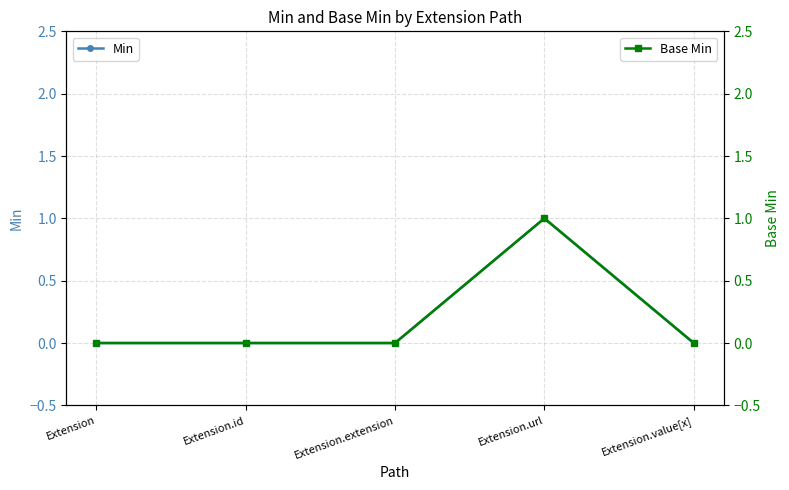

How many values in Min are above zero?

1